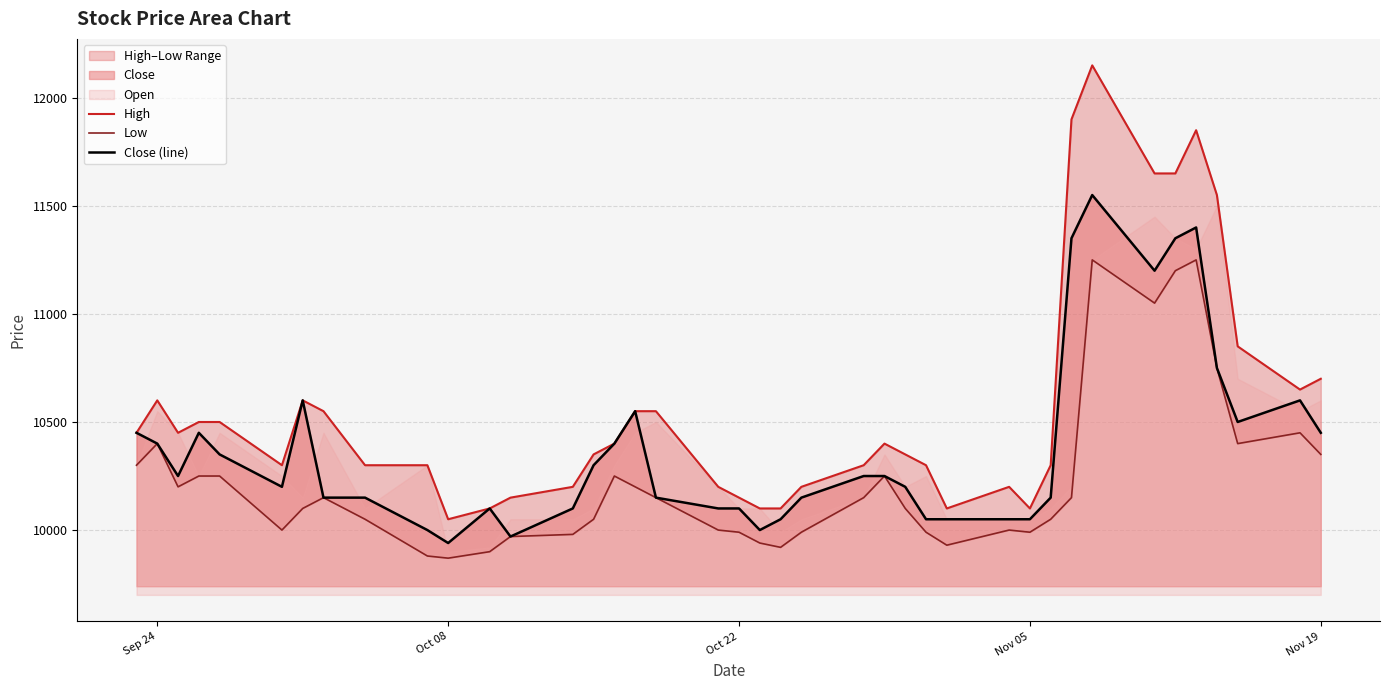

True or false: Close (line) and Low intersect in this chart.

False